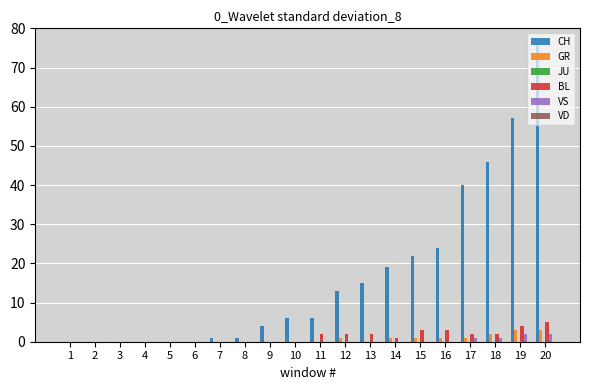

Which label corresponds to the largest value in the chart?

20